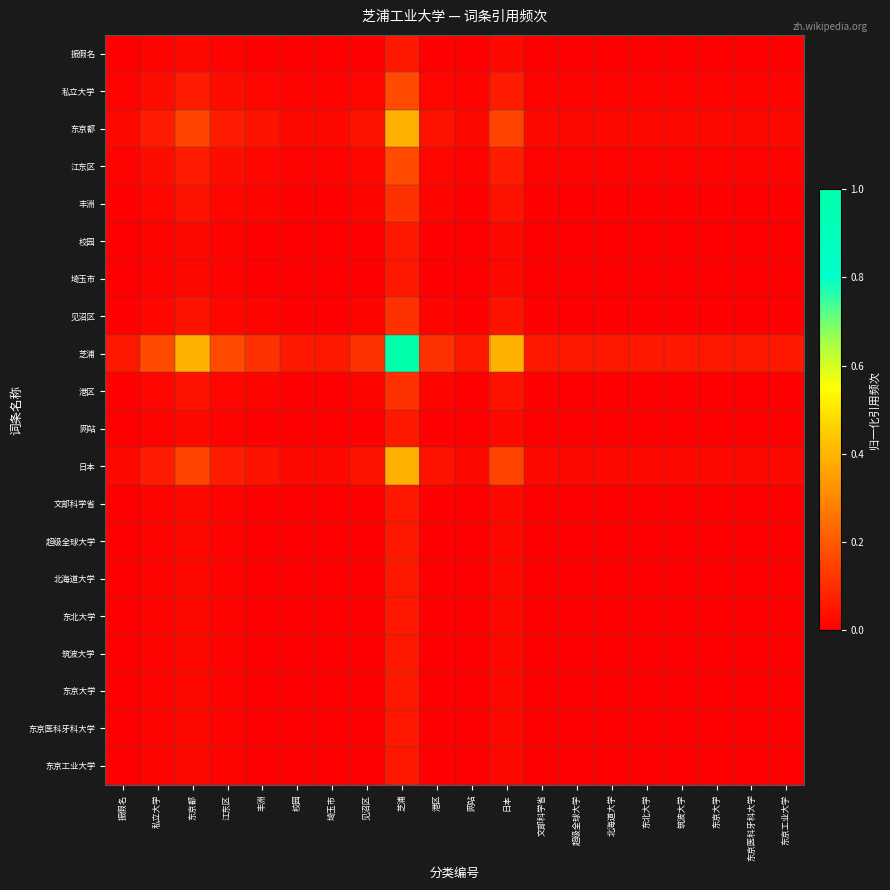

What is the spread (max minus min) of values at 网站?

0.1